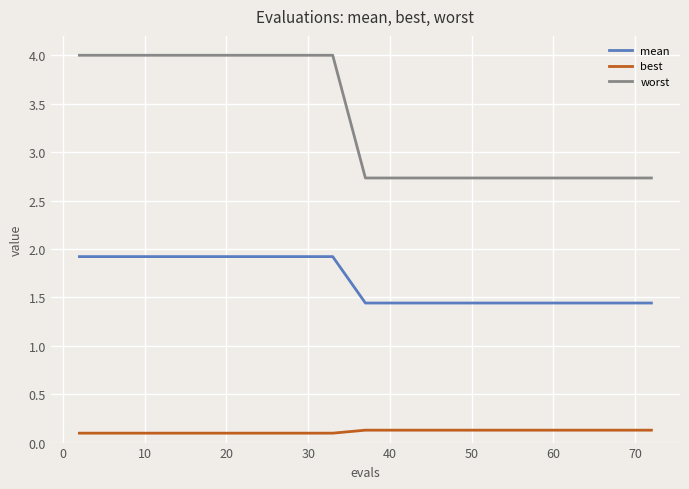

Which series has the largest total across all categories?

worst